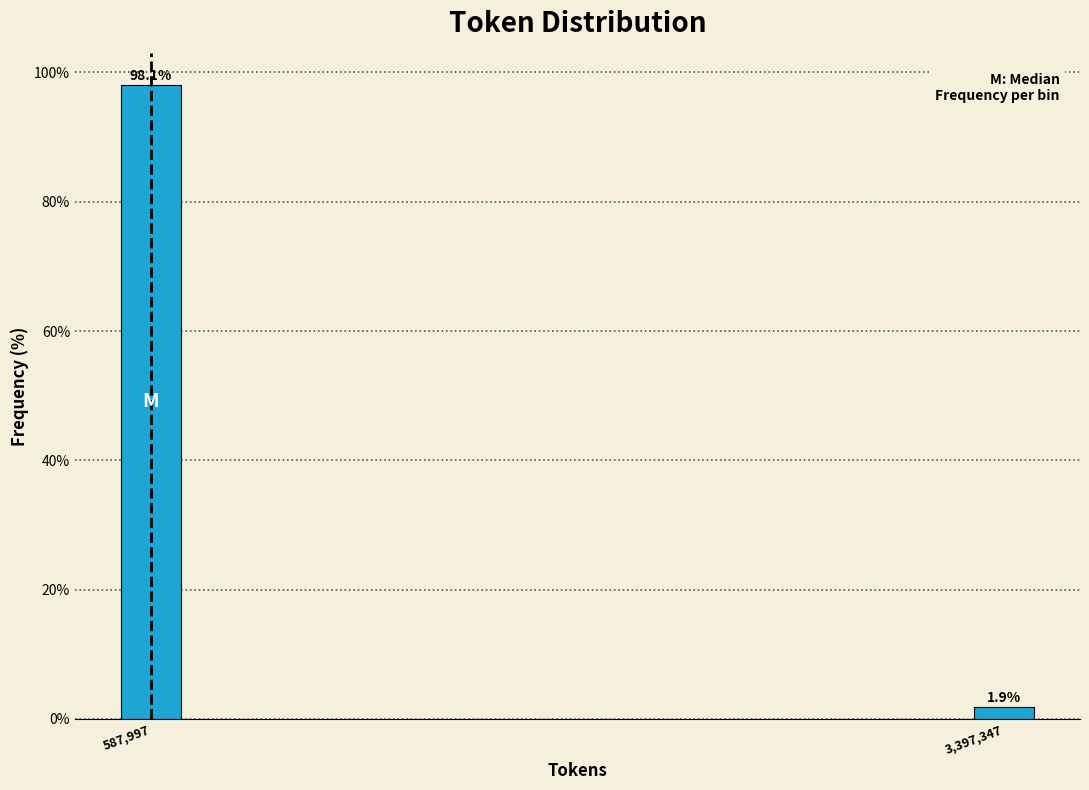

Reading left to right, what are all the values shown in this chart?

587,997=98.1	3,397,347=1.9